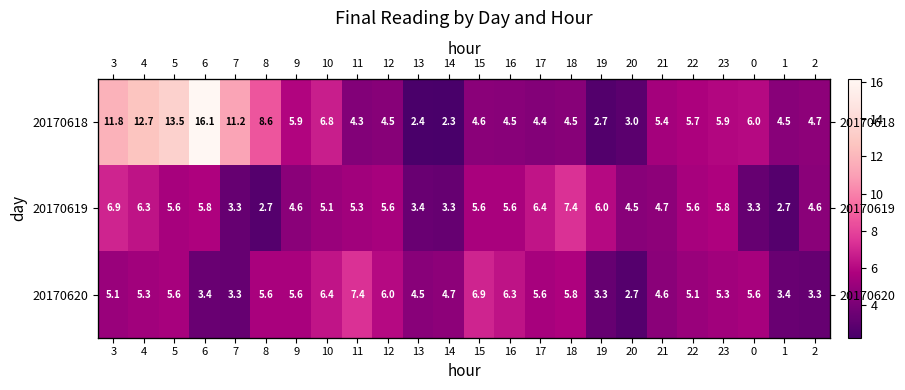

How many data points in 20170618 are above 5?

12